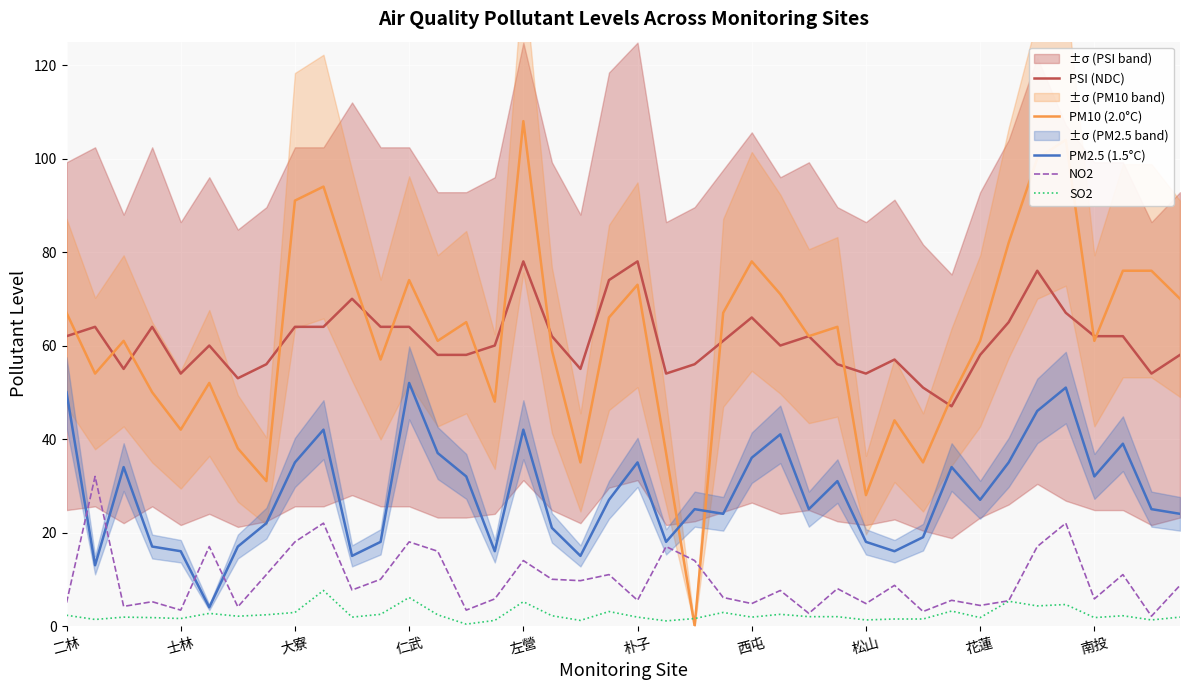

How many distinct data groups are displayed?

5